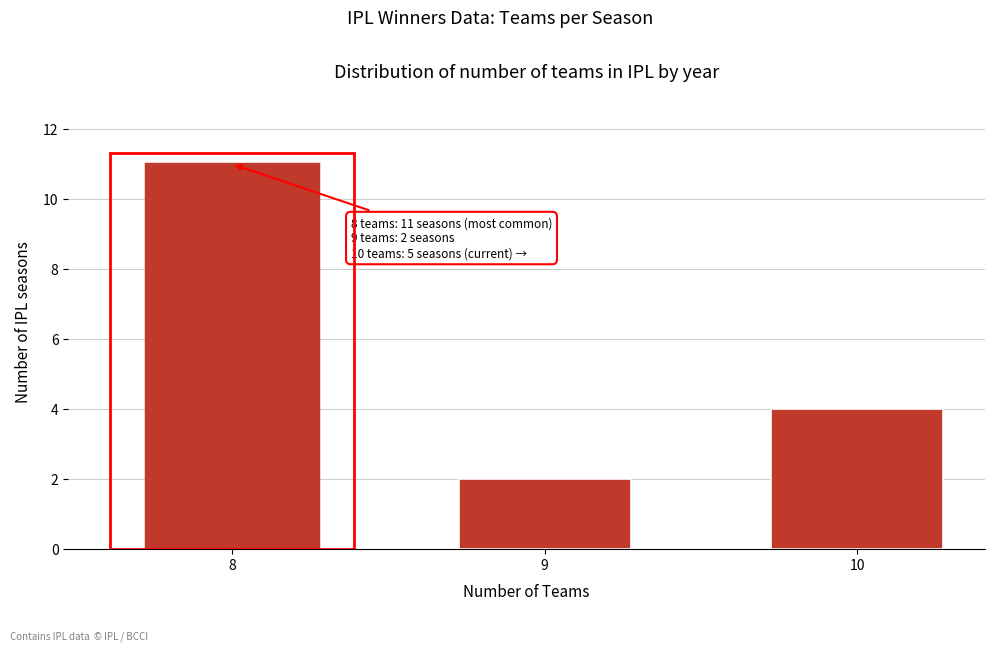

Reading left to right, extract all data points from this chart.

11	2	4